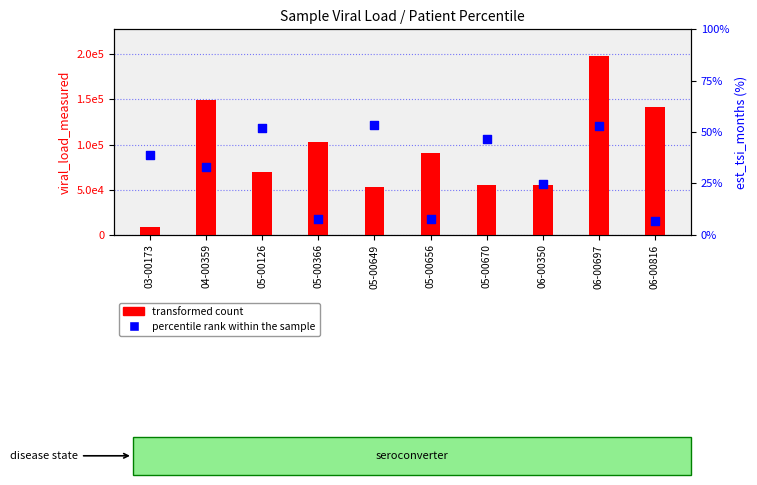

What are all the series names shown in the legend?

transformed count, percentile rank within the sample